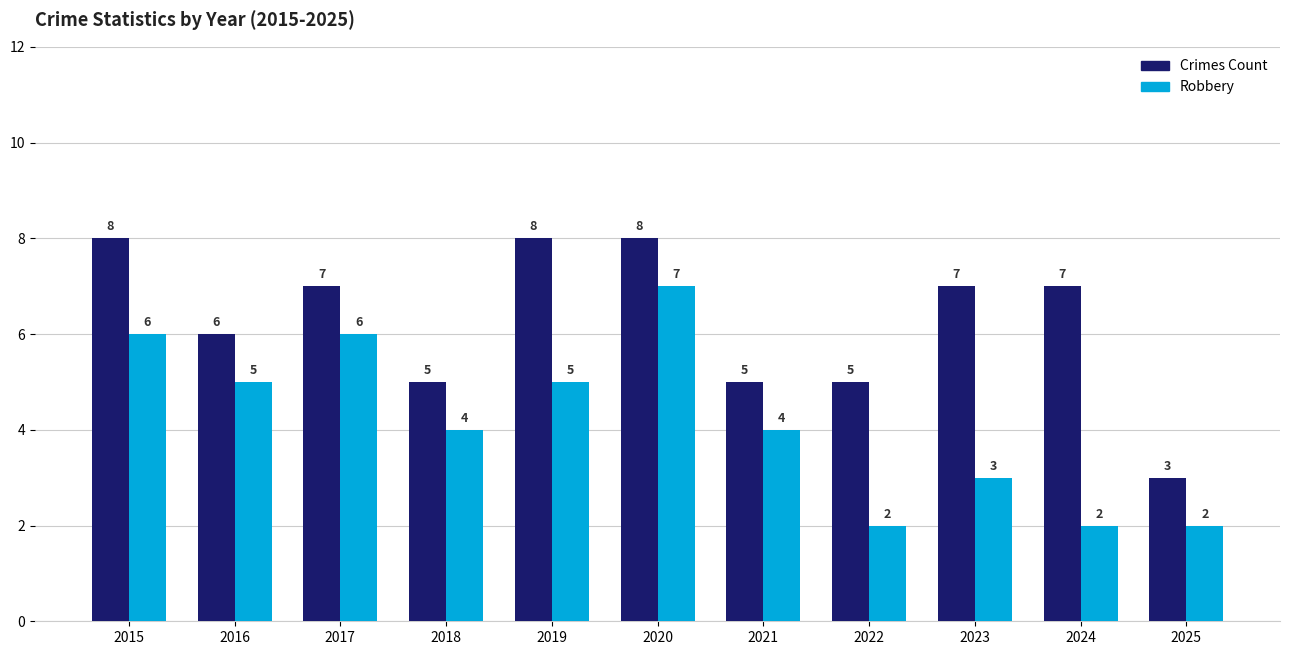

How many categories are shown in the chart?

11